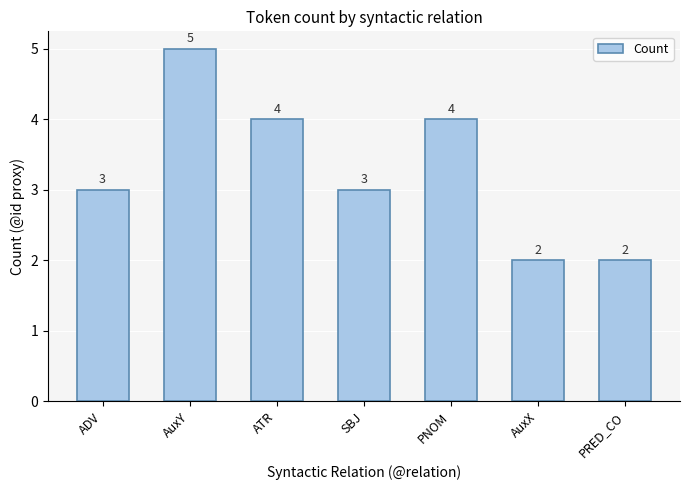

Approximately how many times larger is the value at ATR compared to AuxX?

2.0